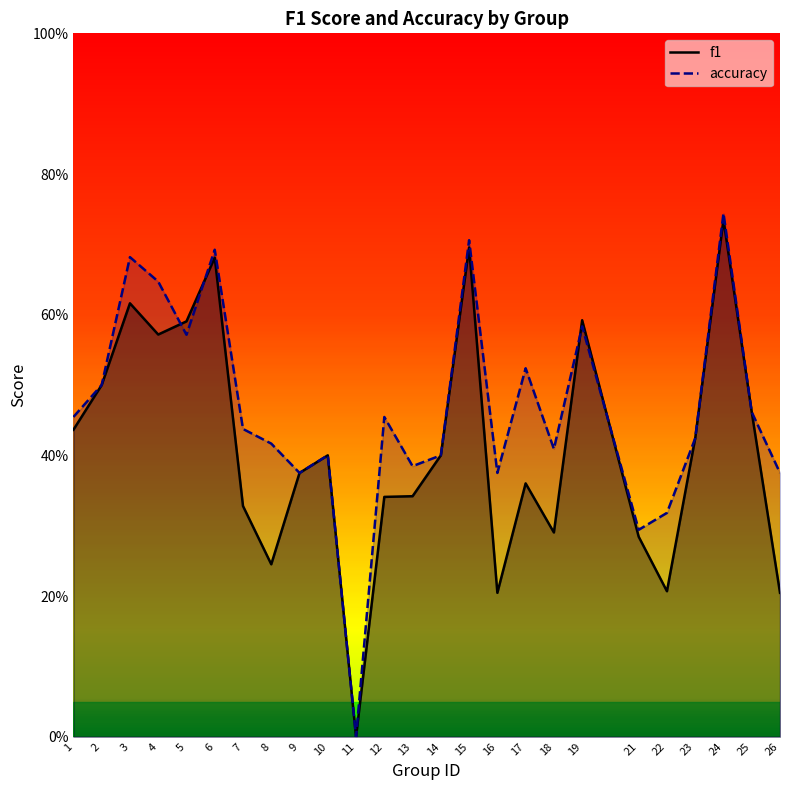

Is it true that f1 equals 0.3 at 25?

False